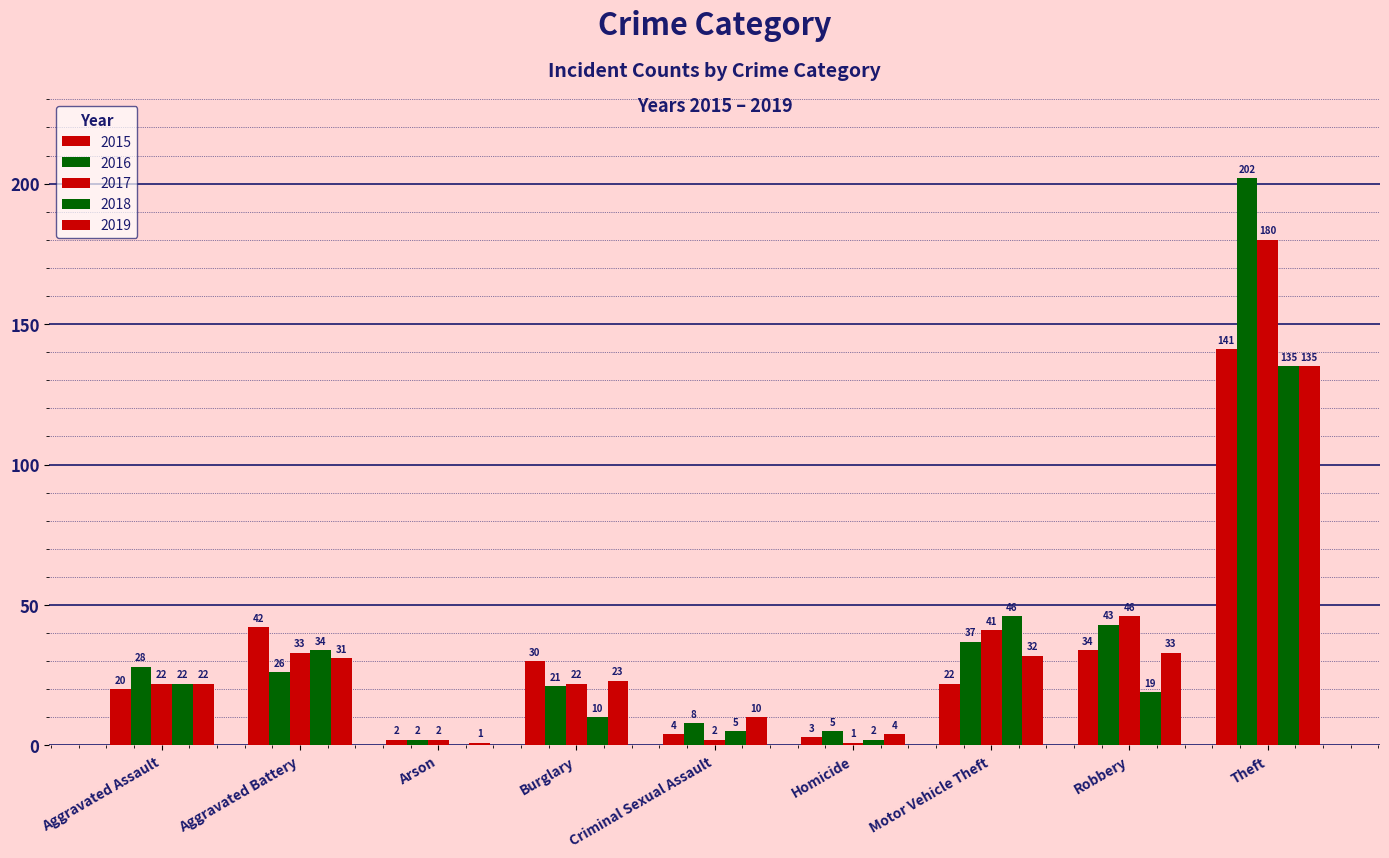

Is the value of 2017 at Motor Vehicle Theft greater than the value of 2018 at Arson?

Yes